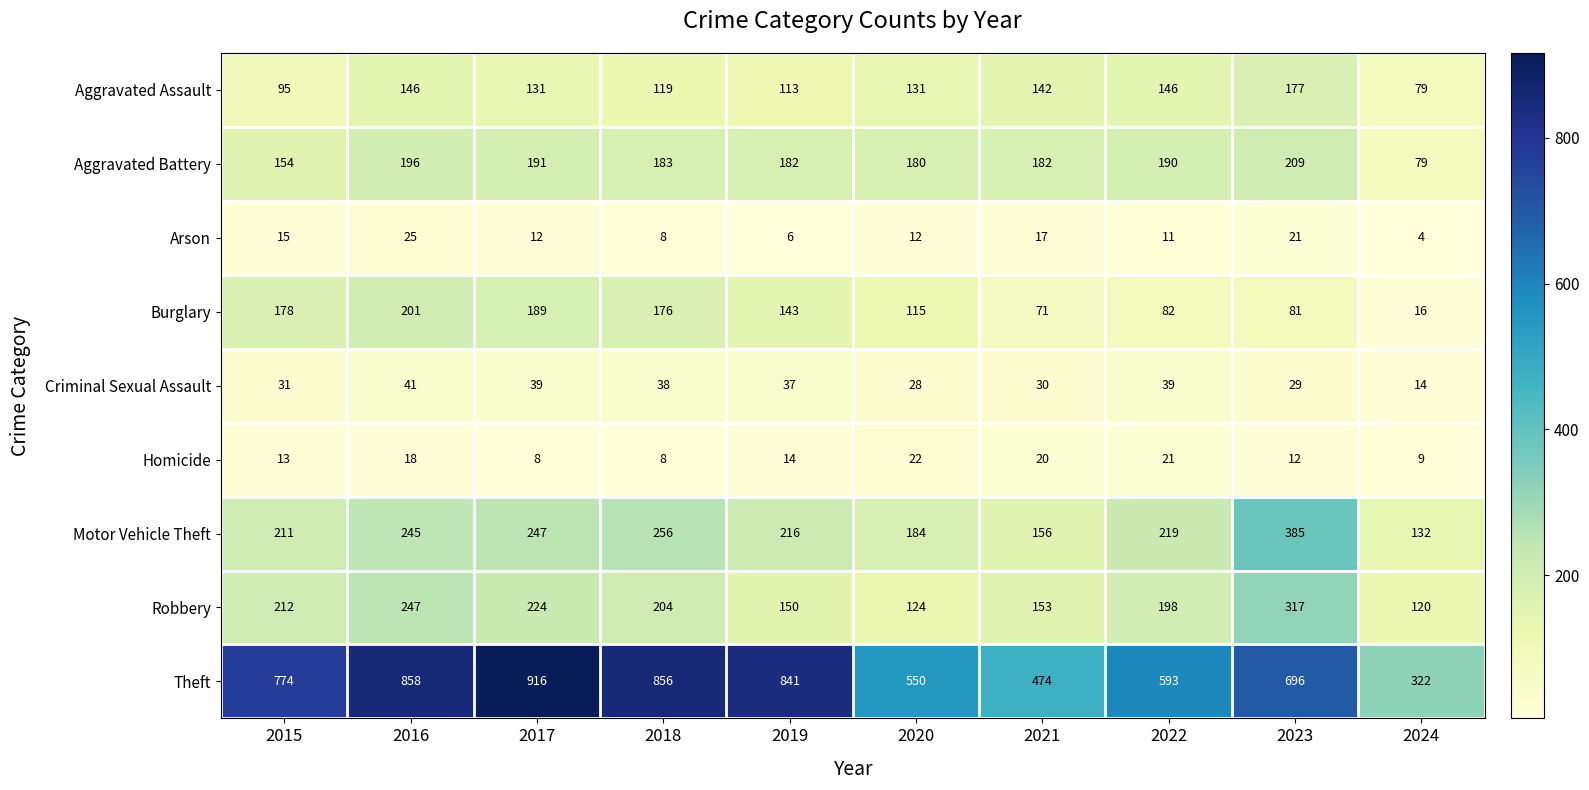

What is the difference between the Arson values at 2018 and 2020?

4